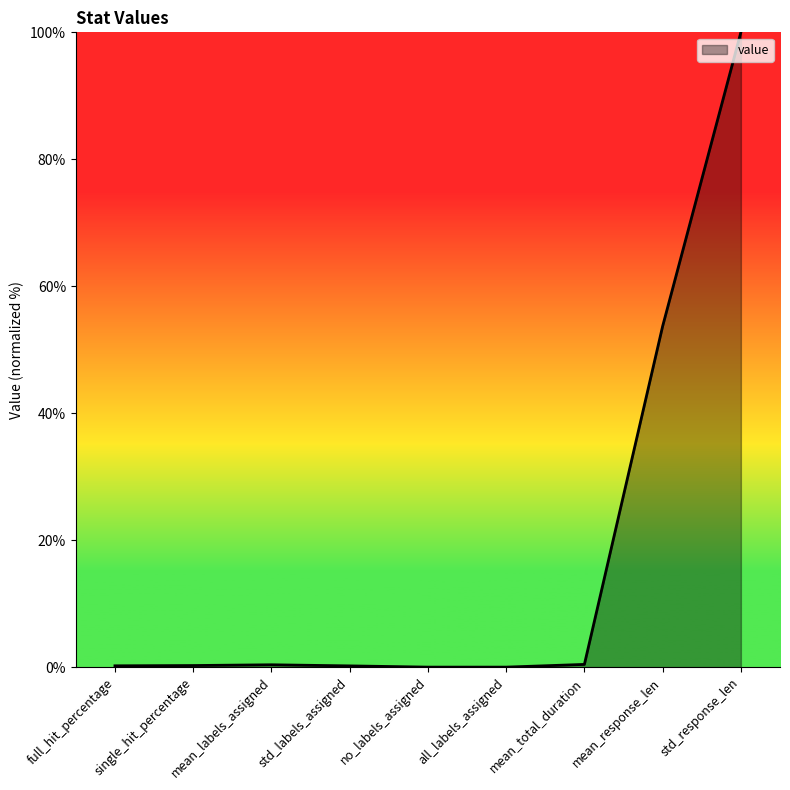

Is it true that the value at no_labels_assigned is 54.0?

False